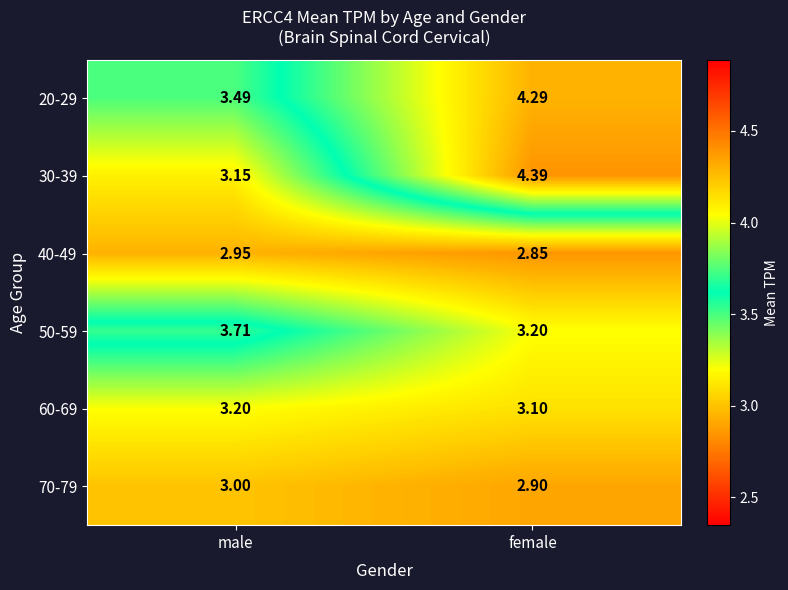

At which label is 60-69 closest to 3?

female